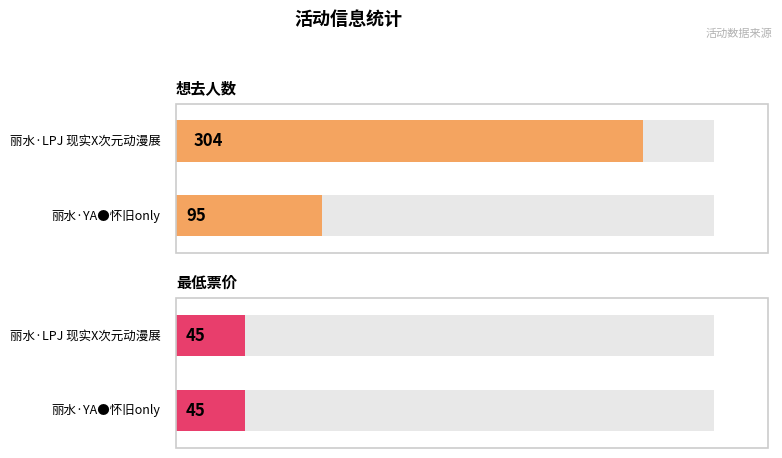

List the series in order of their overall mean, lowest first.

最低票价, 想去人数